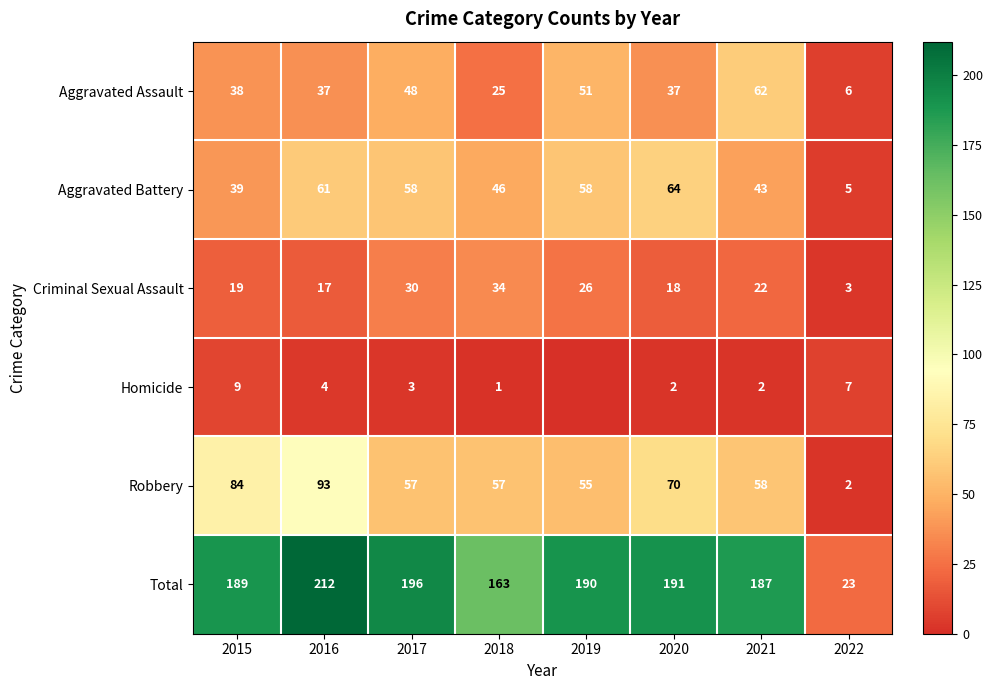

Which category has the lowest value across all series?

2019